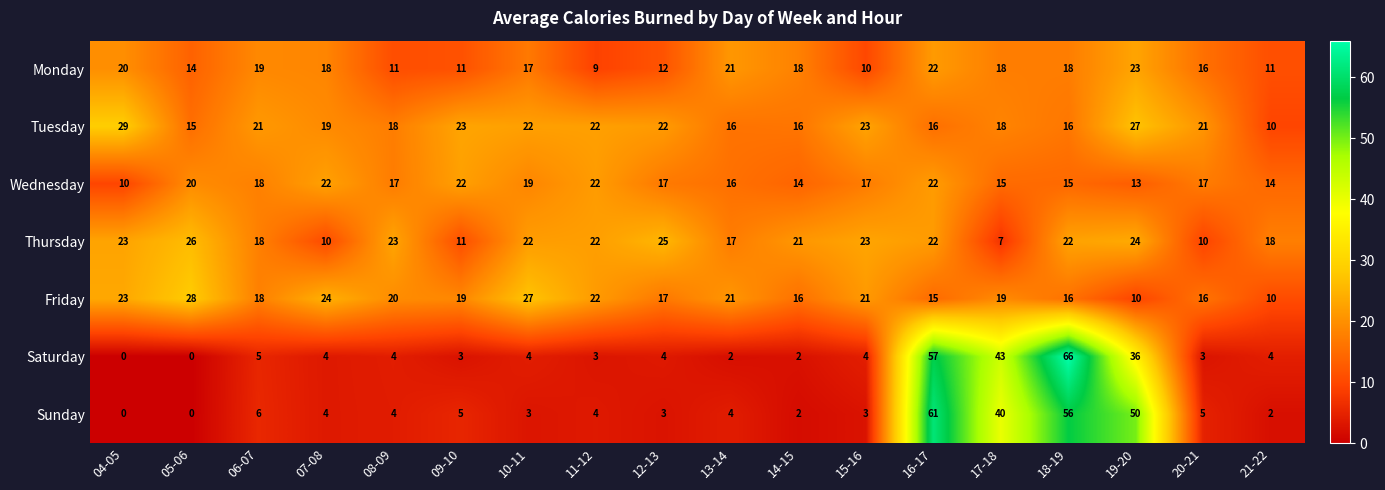

Which series has the largest total across all categories?

Tuesday